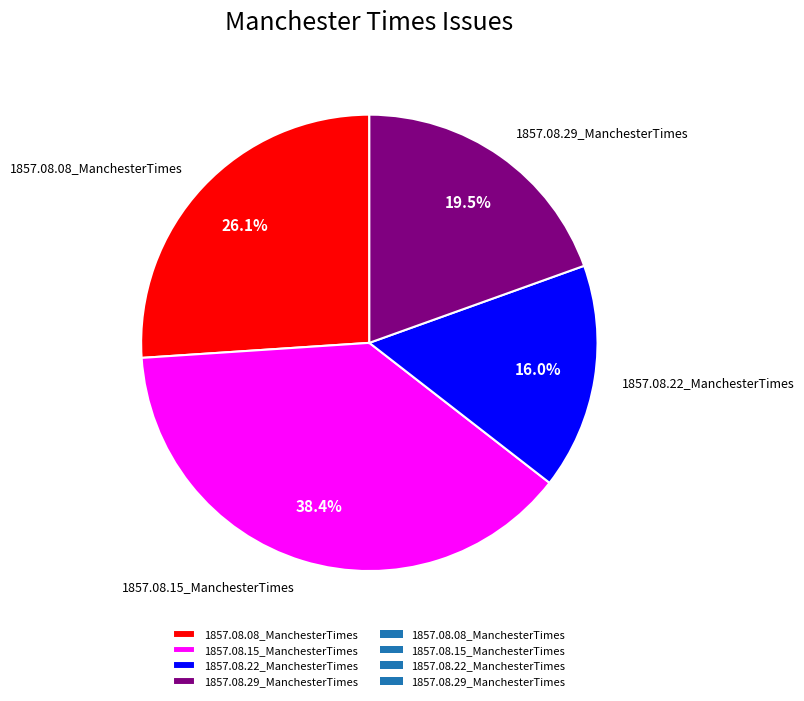

What portion of the pie excludes 1857.08.29_ManchesterTimes?

80.5%